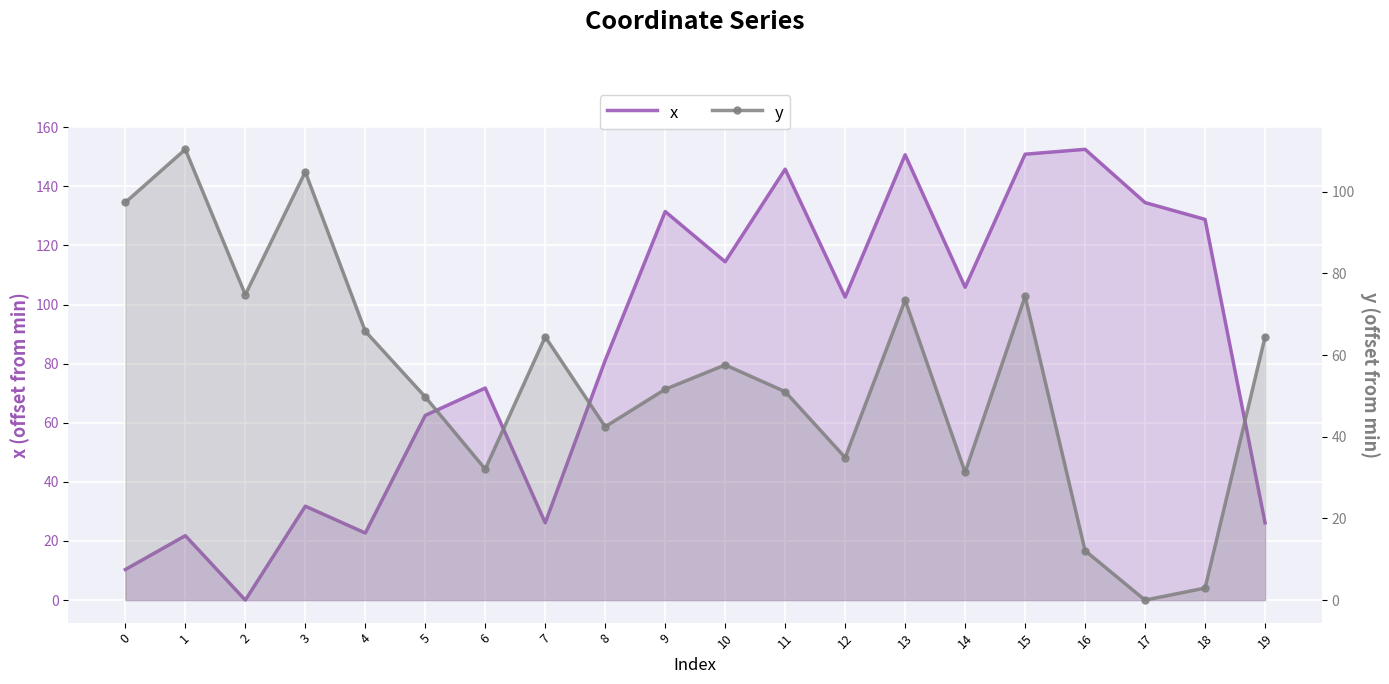

Where is the first local maximum for x?

1